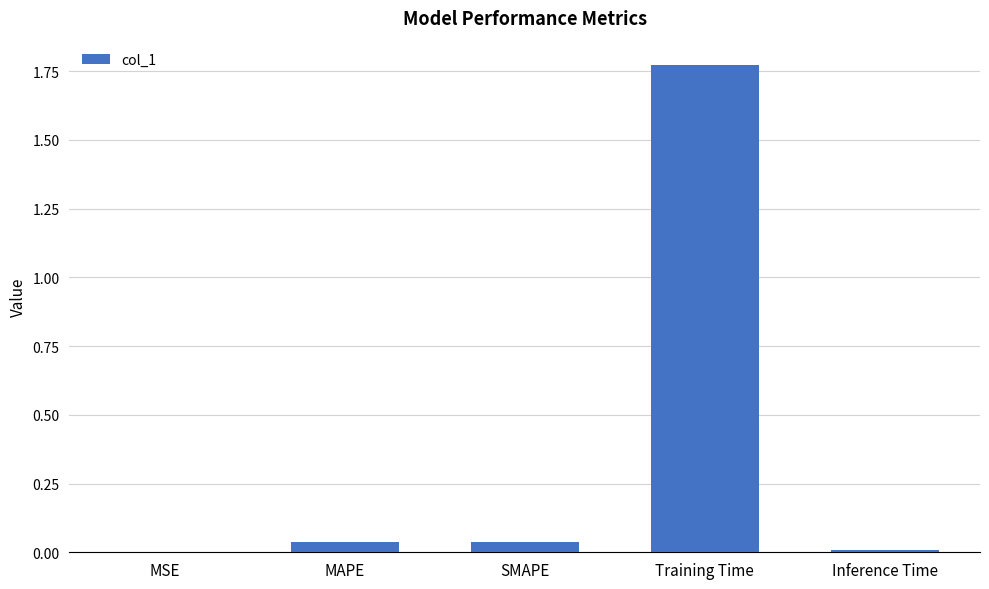

What is the sum of all values?

1.9